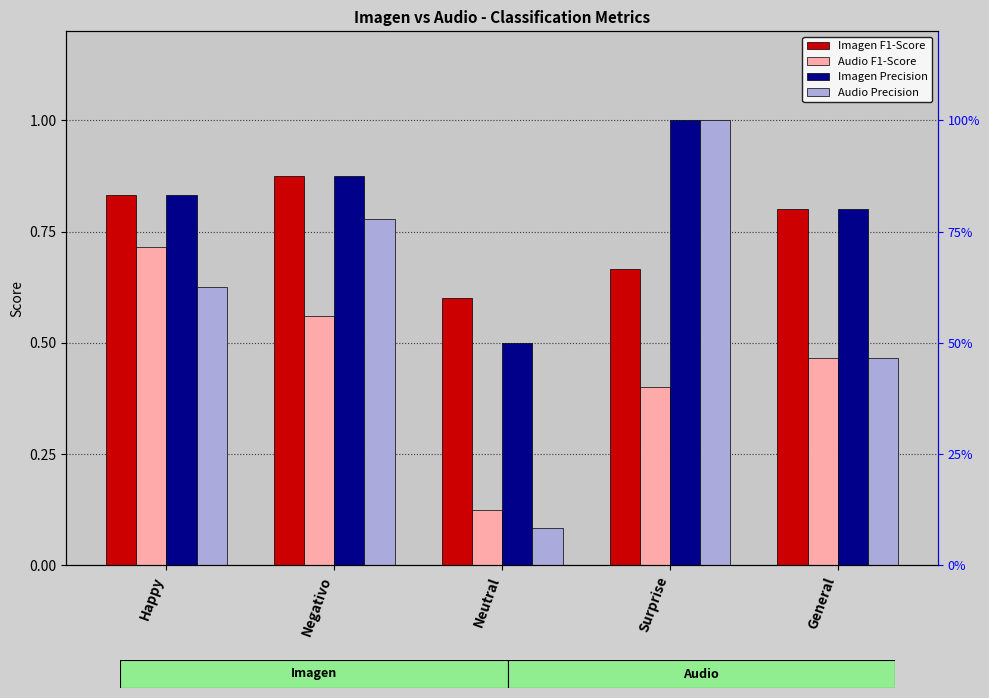

Count the number of data series in this chart.

4